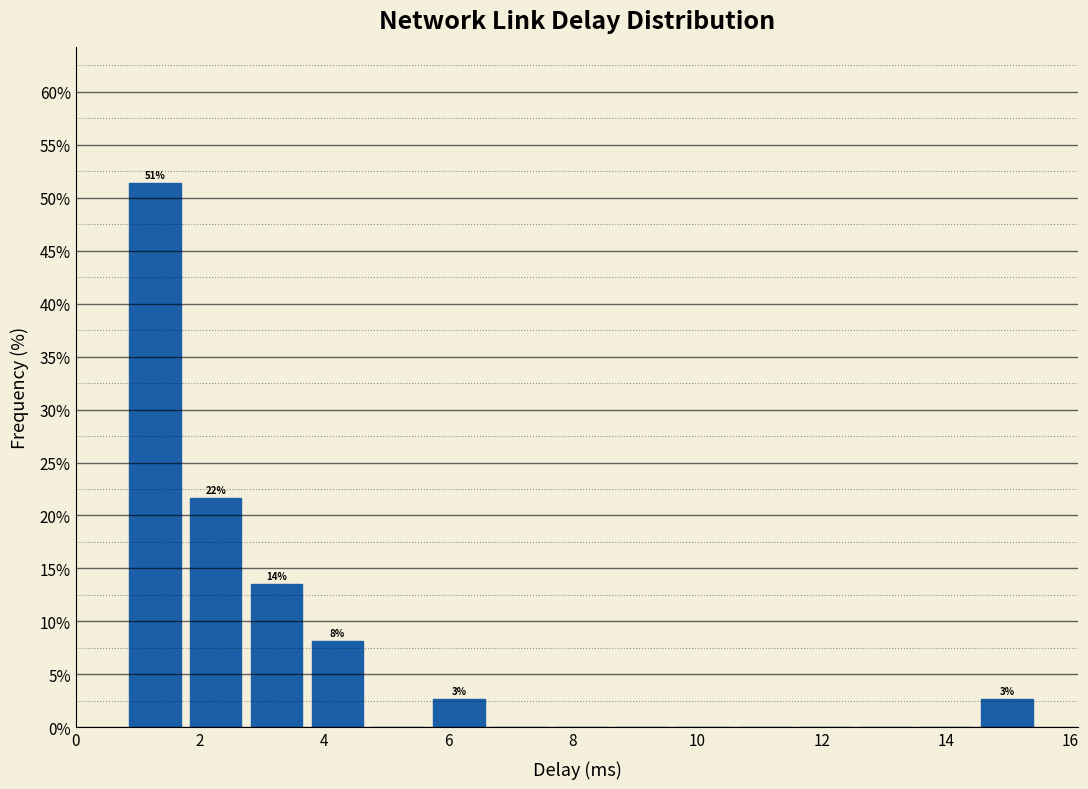

Over which range of the x-axis is the bar tallest?

0.8 to 1.8